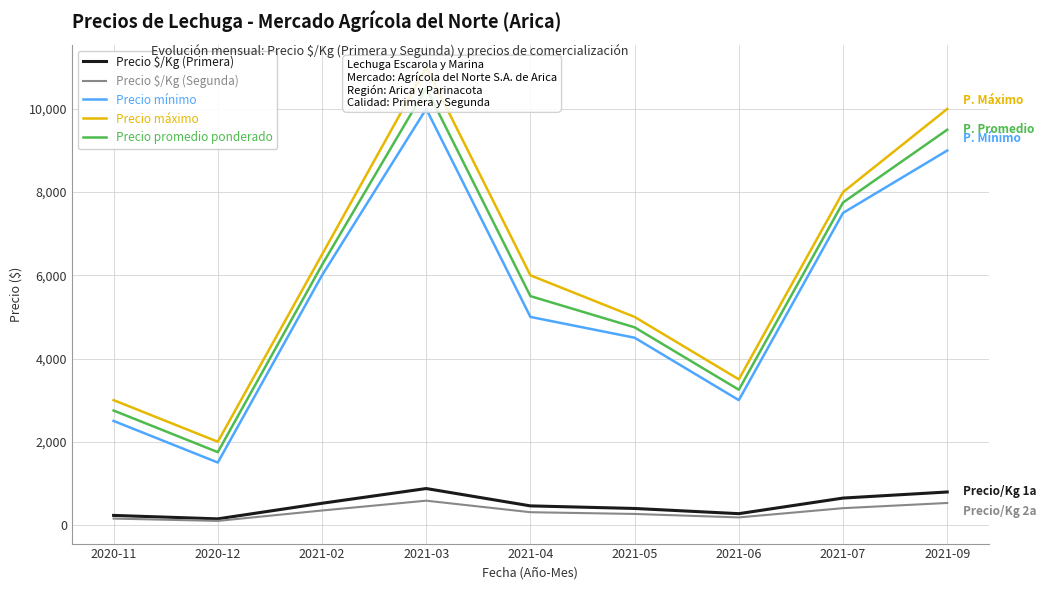

List the series in order of their peak value, highest first.

Precio máximo, Precio promedio ponderado, Precio mínimo, Precio $/Kg (Primera), Precio $/Kg (Segunda)